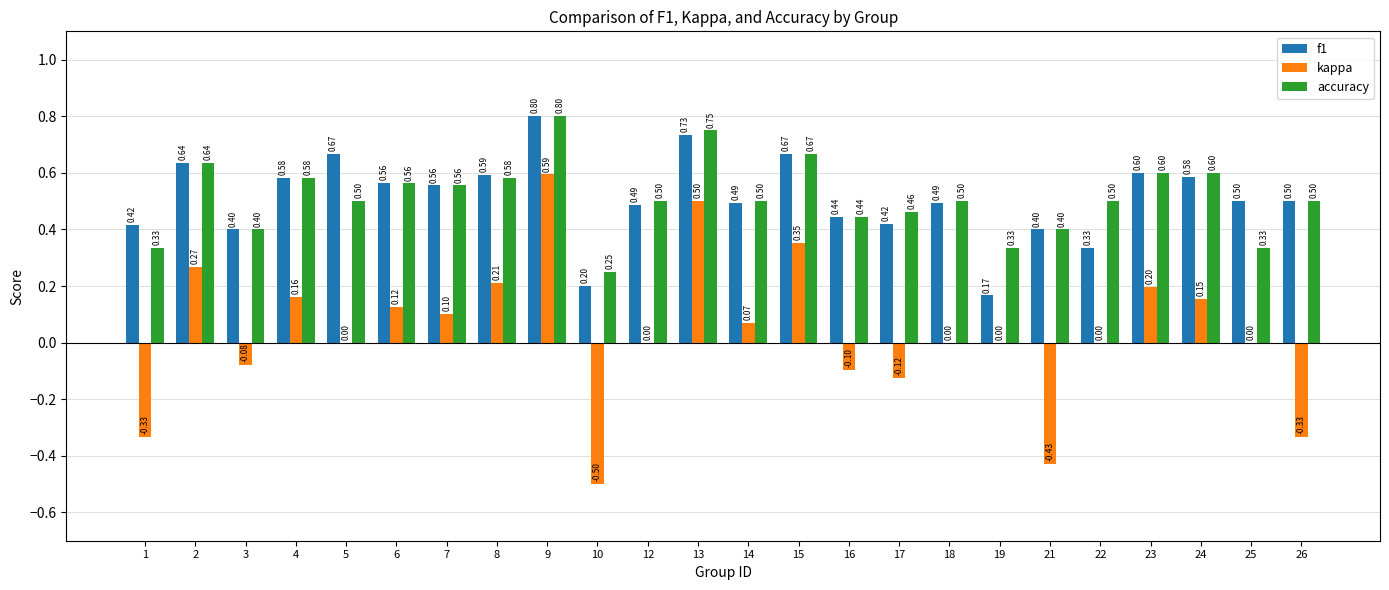

Which series has the widest spread of values?

kappa